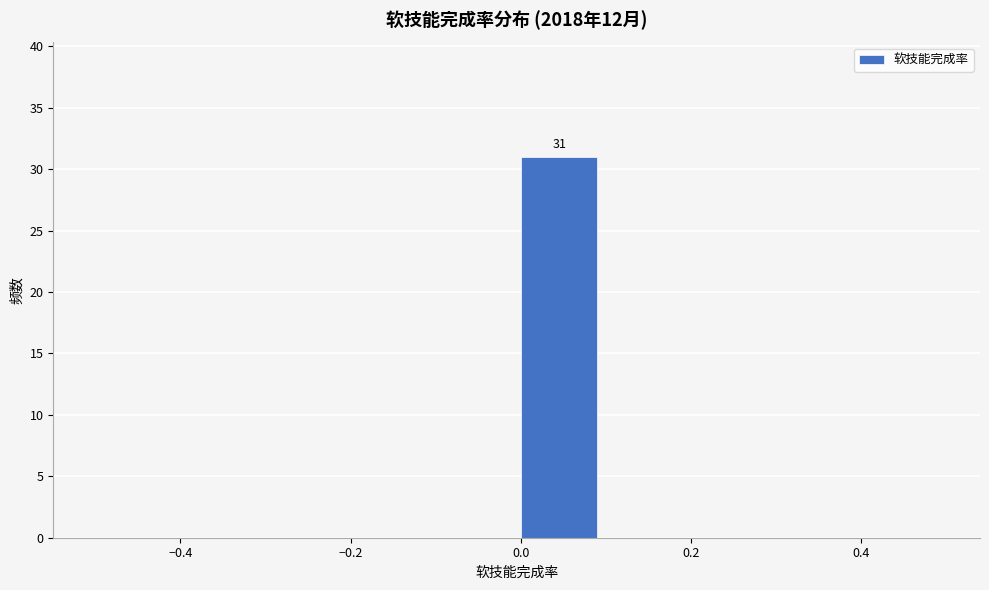

Which range on the x-axis has the tallest bar?

0.0 to 0.1